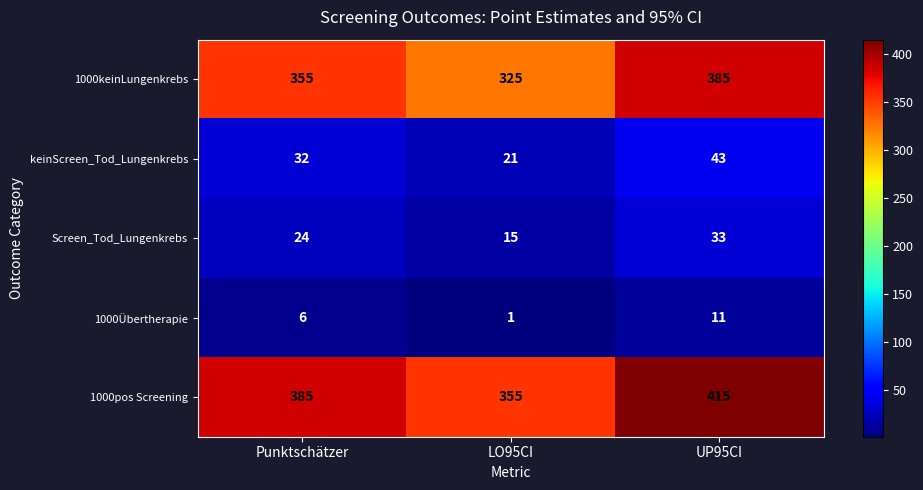

What is the sum of all 1000pos Screening values?

1155